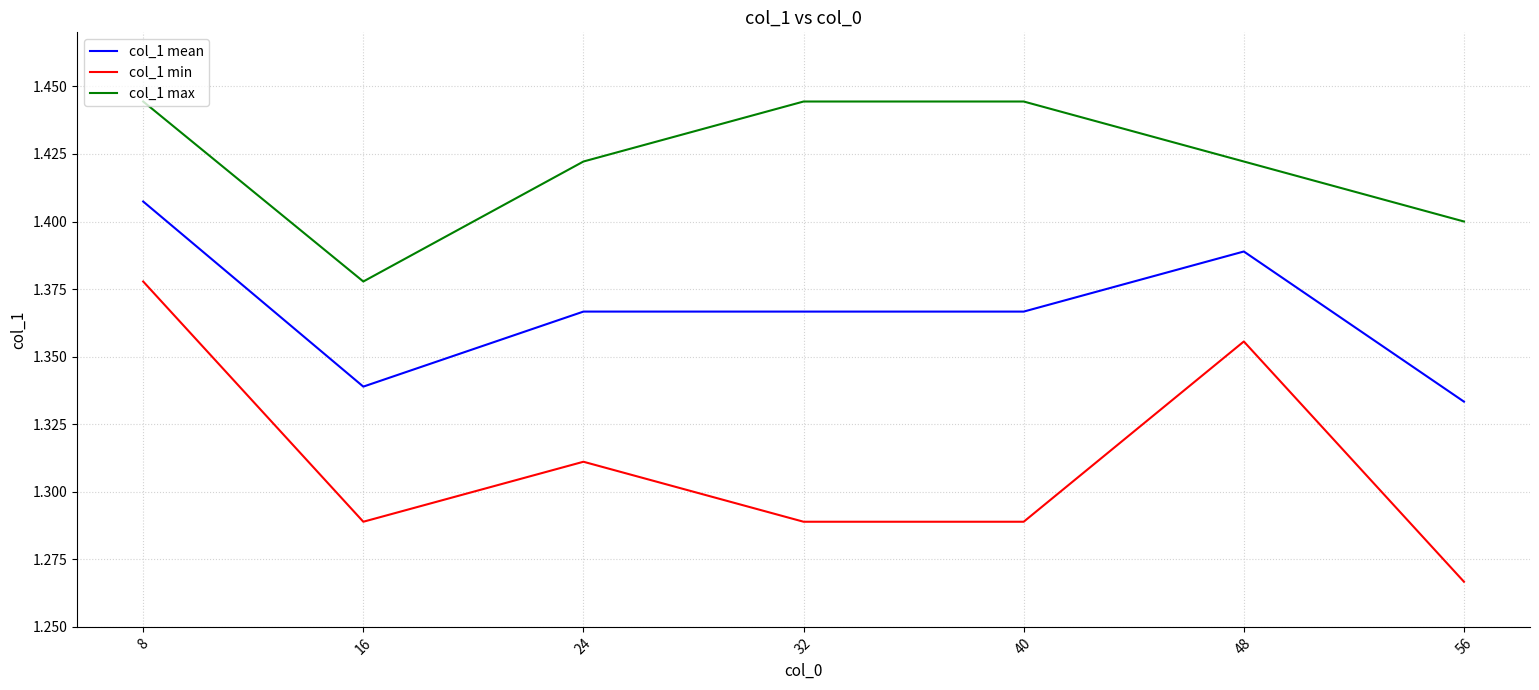

List the series in order of their overall mean, highest first.

col_1 max, col_1 mean, col_1 min